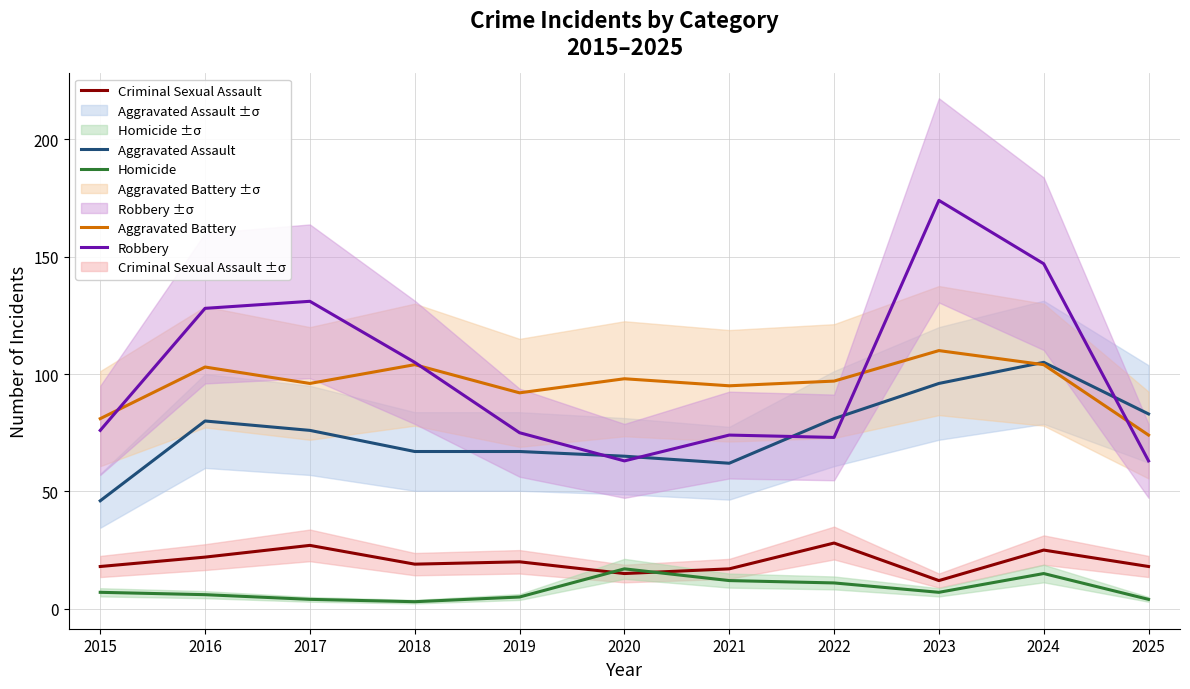

What is the lowest value of the Aggravated Assault series?

46